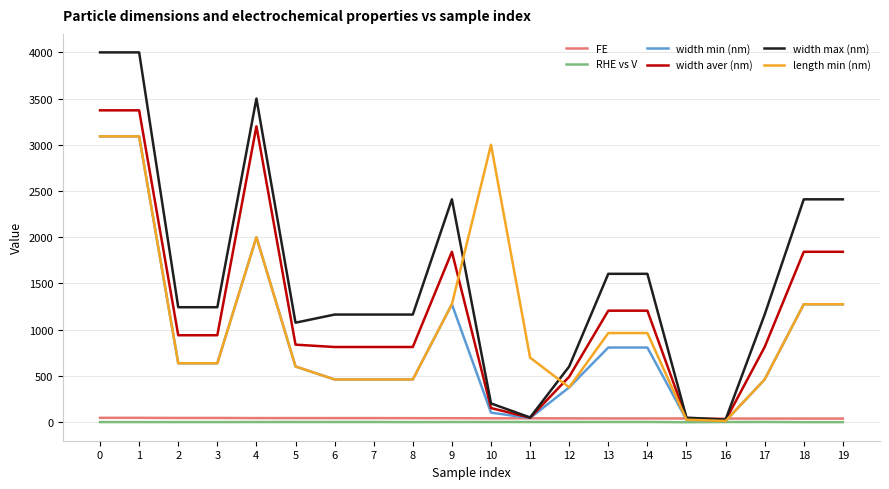

Which series has the largest total across all categories?

width max (nm)